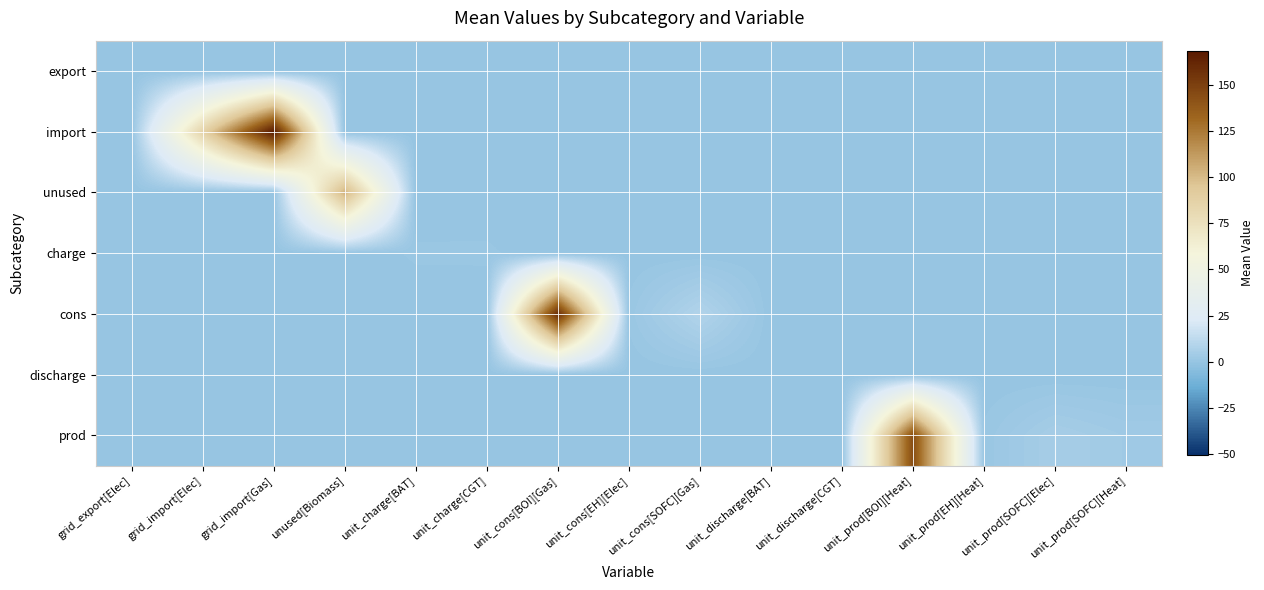

At which category is the sum across all series the highest?

grid_import[Gas]